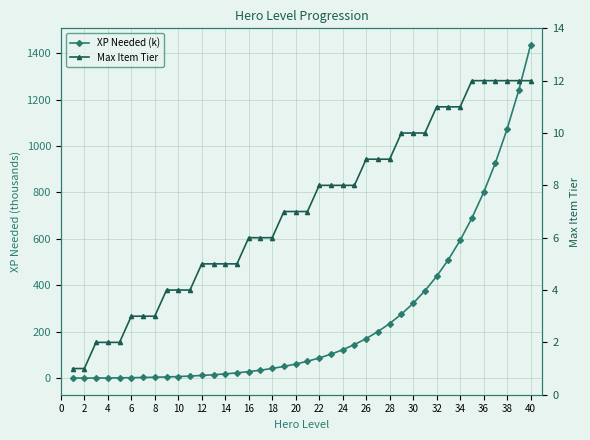

Is it true that XP Needed (k) equals 78.7 at 20?

False